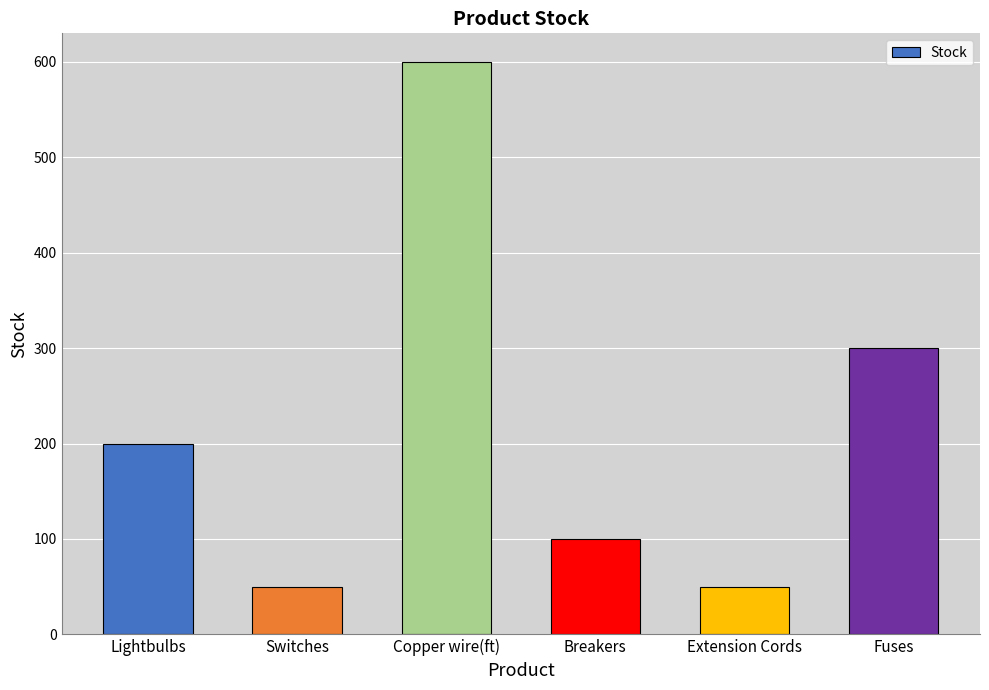

What is the difference between the maximum and minimum values?

550